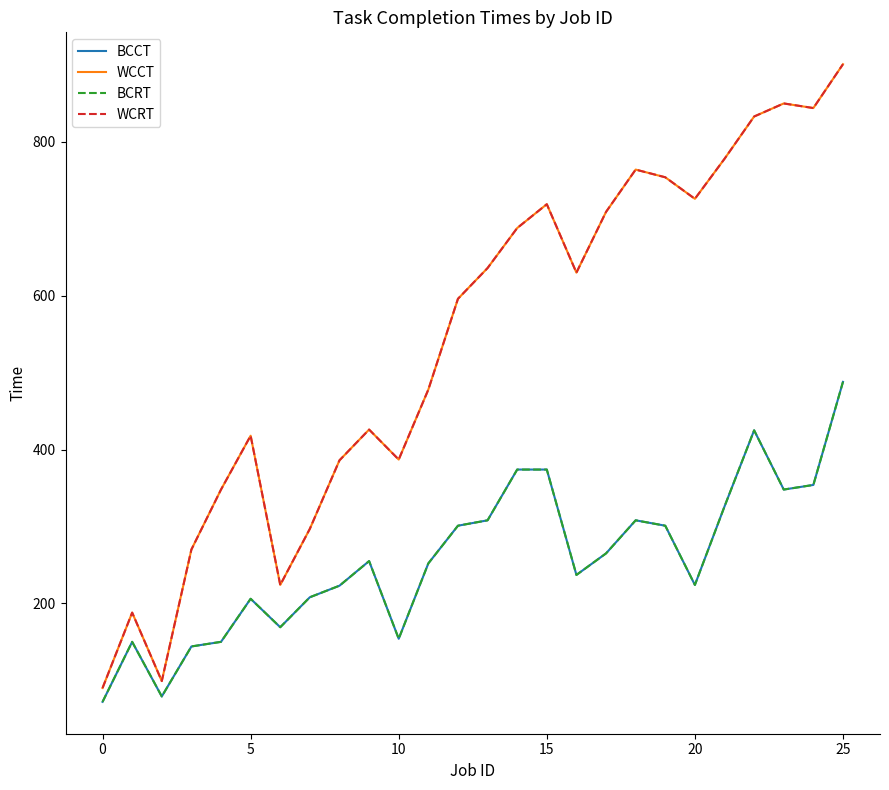

What is the difference between the second highest and second lowest values in the BCRT series?

346